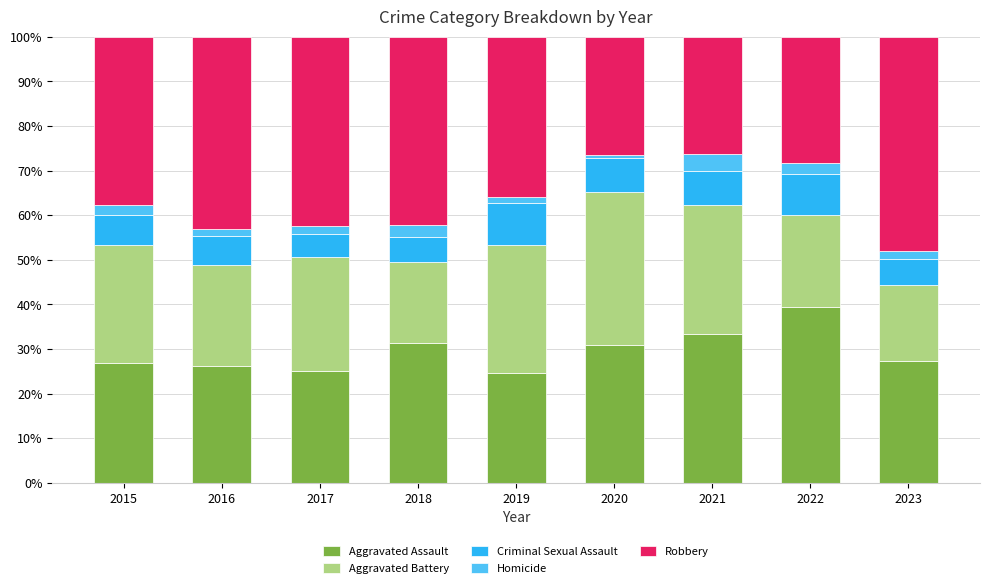

What is the average value of the Aggravated Assault series?

29.4